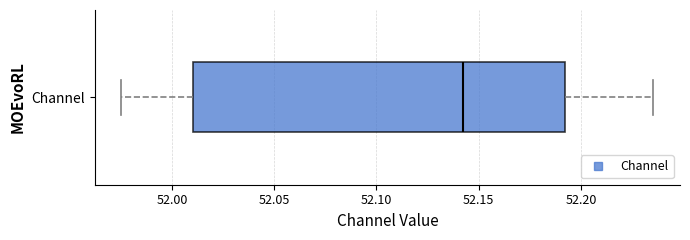

Where does the median line of the box for Channel sit on the x-axis? The values are not printed on the chart, so give them approximately, as read against the axis.

52.140